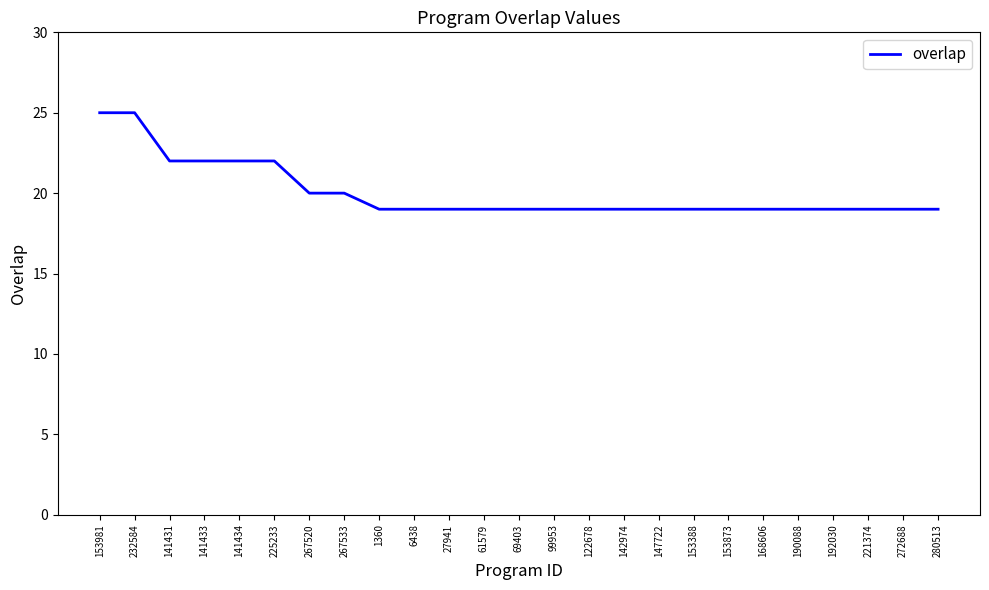

The chart shows a value of 19 at 6438. True or false?

True